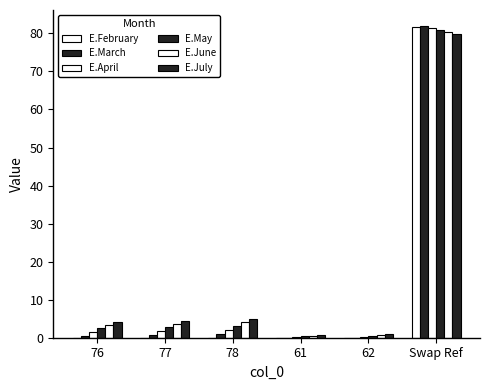

Count the number of categories in the chart.

6